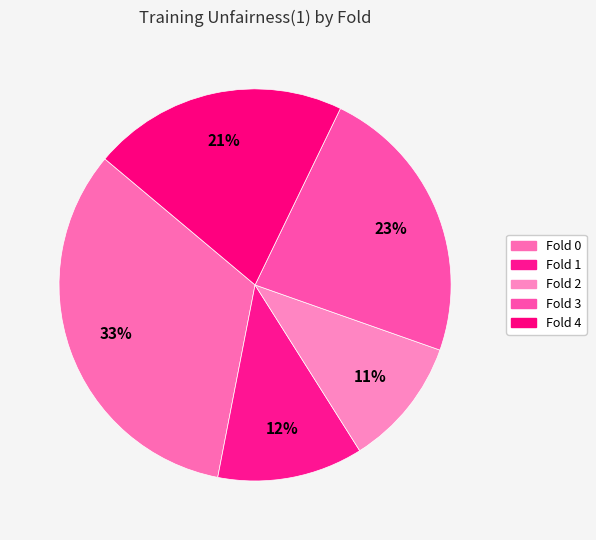

How much of the chart is everything except Fold 4?

78.9%